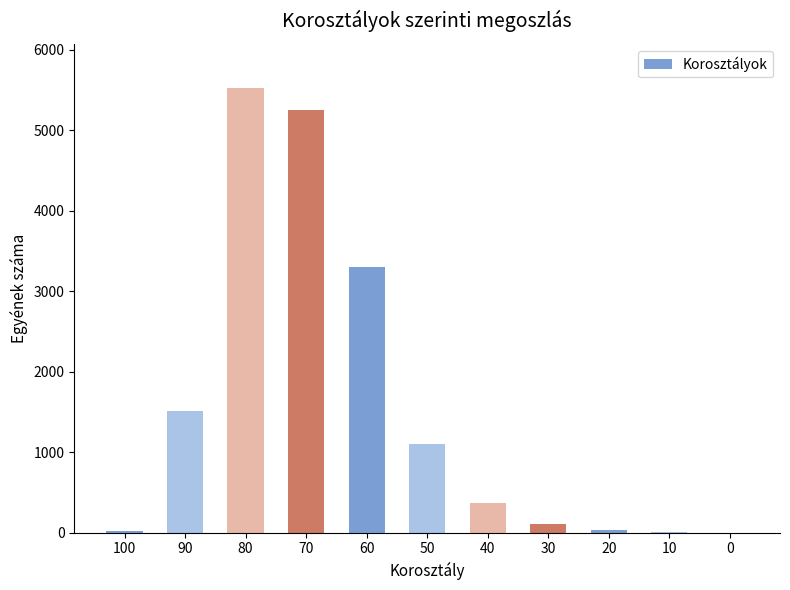

Where does the data first go above 373?

90